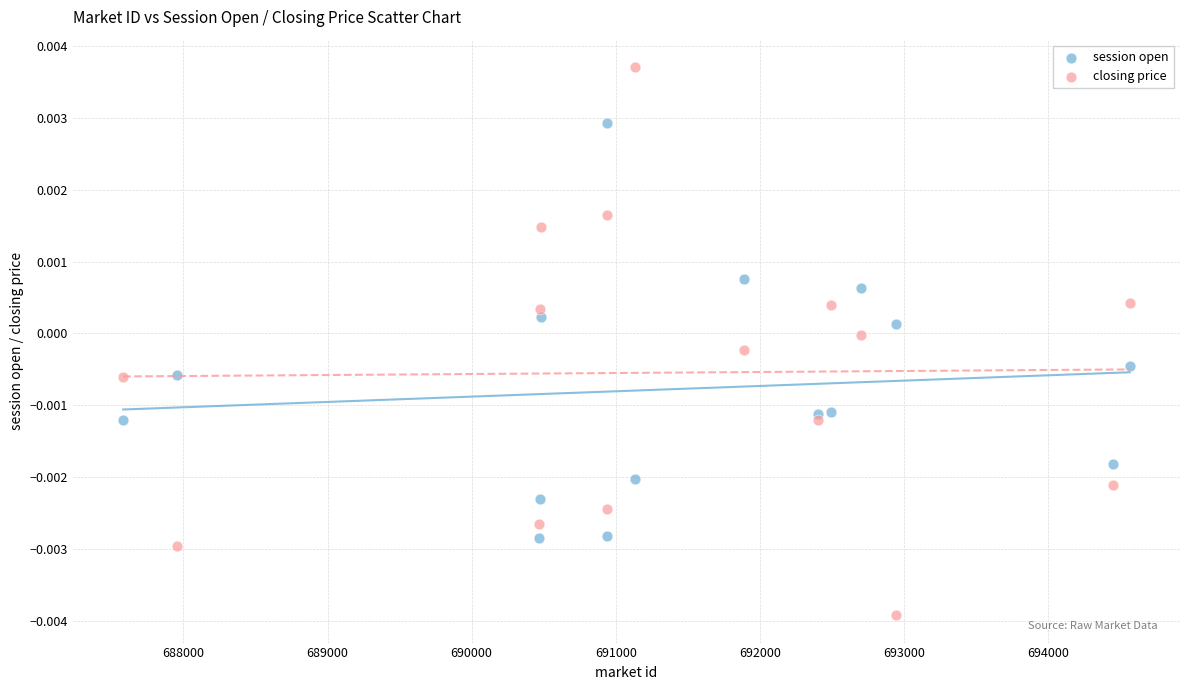

Which series reaches the maximum Y coordinate?

closing price